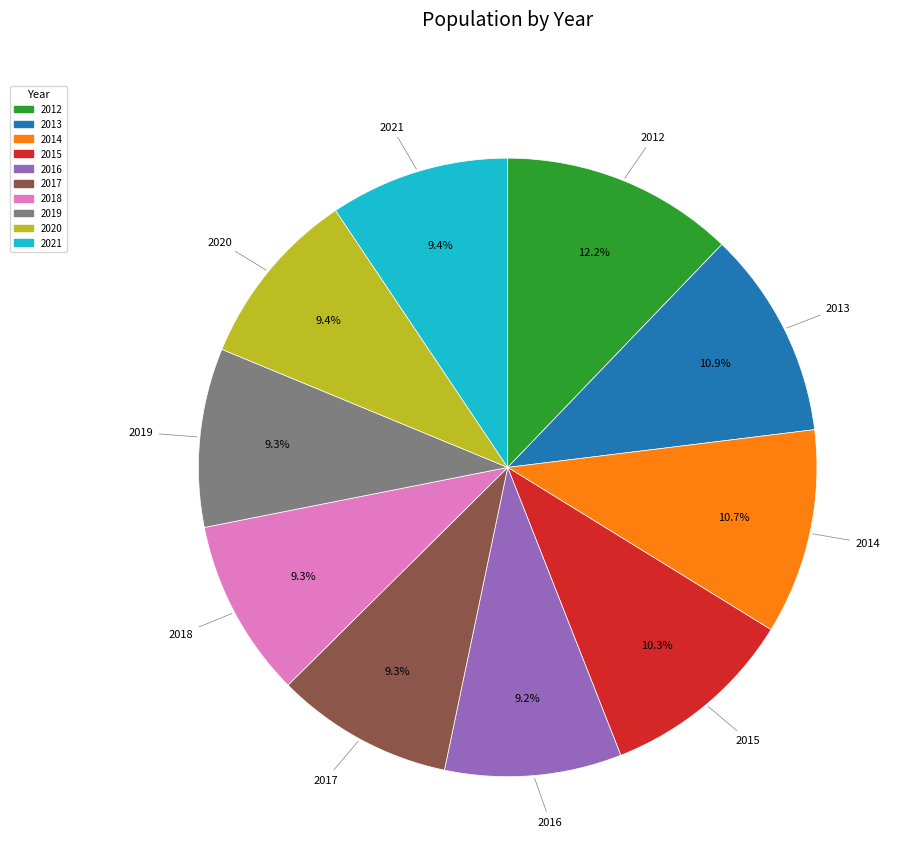

To the nearest percent, what percentage of the pie is 2019?

9%